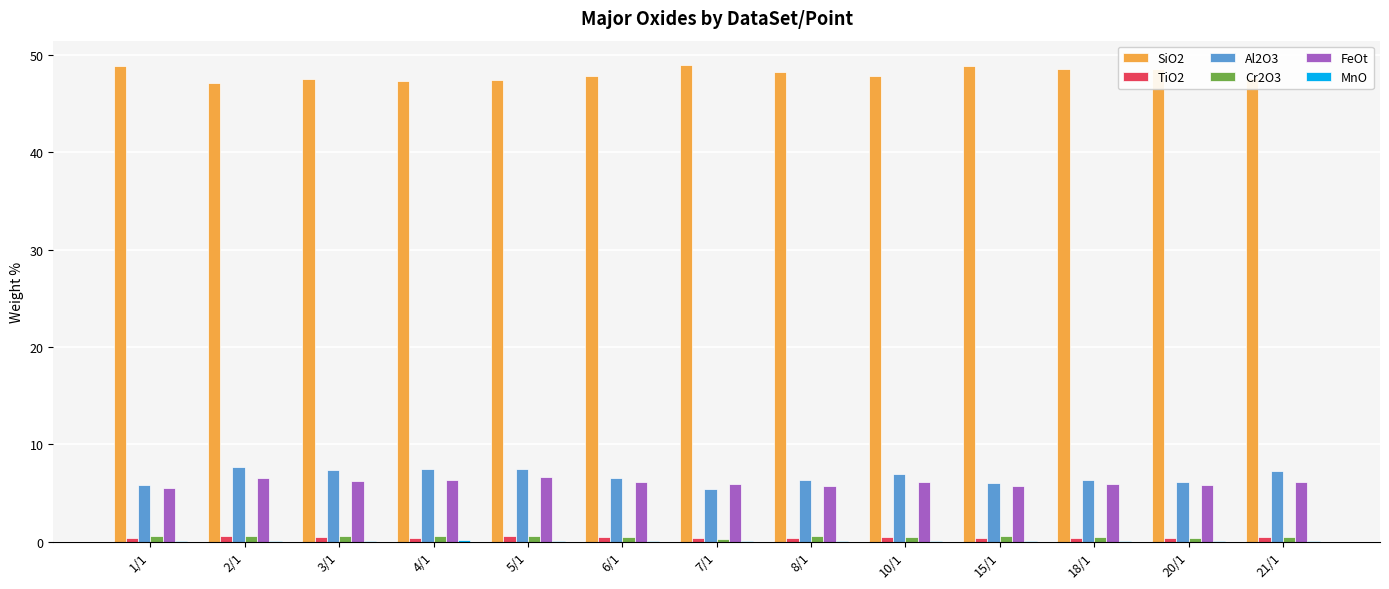

How many categories are shown in the chart?

13